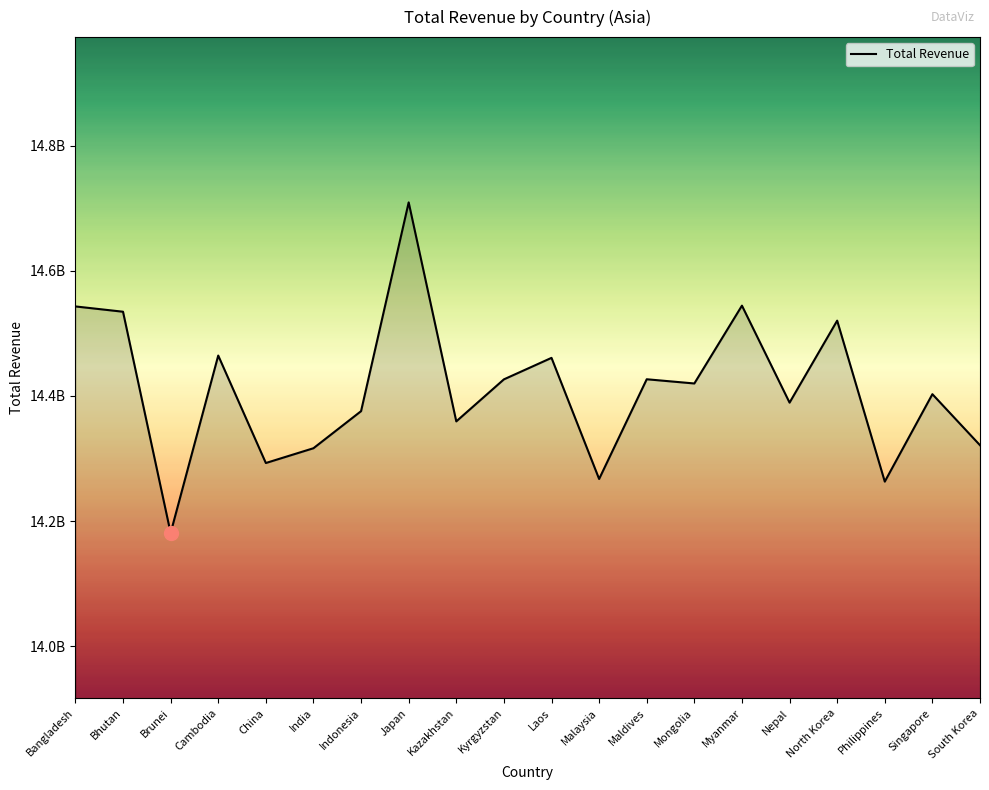

Which label corresponds to the smallest value in the chart?

Brunei